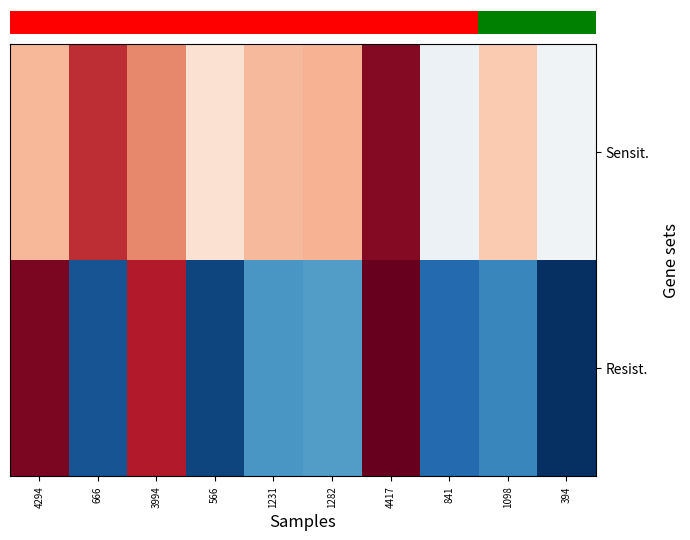

What is the difference between the highest and lowest values at 1231?

1832